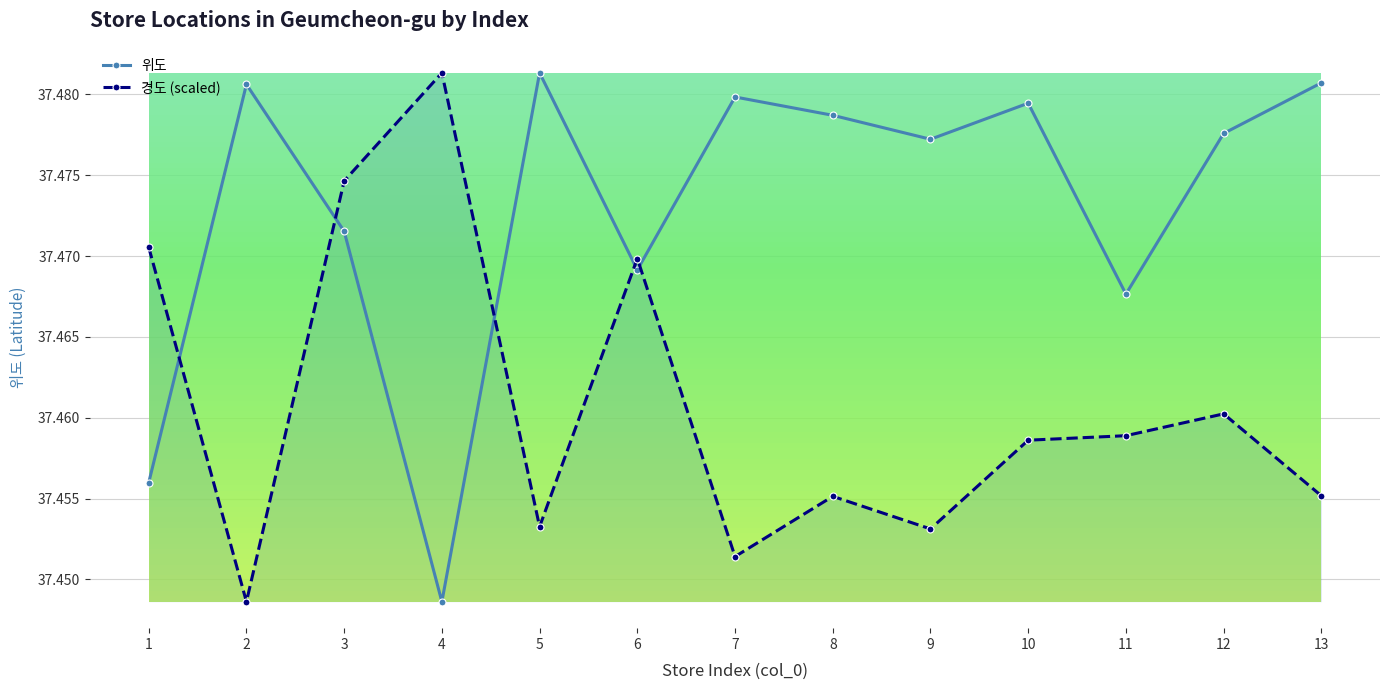

How many interior local peaks does the 경도 (scaled) series have?

4